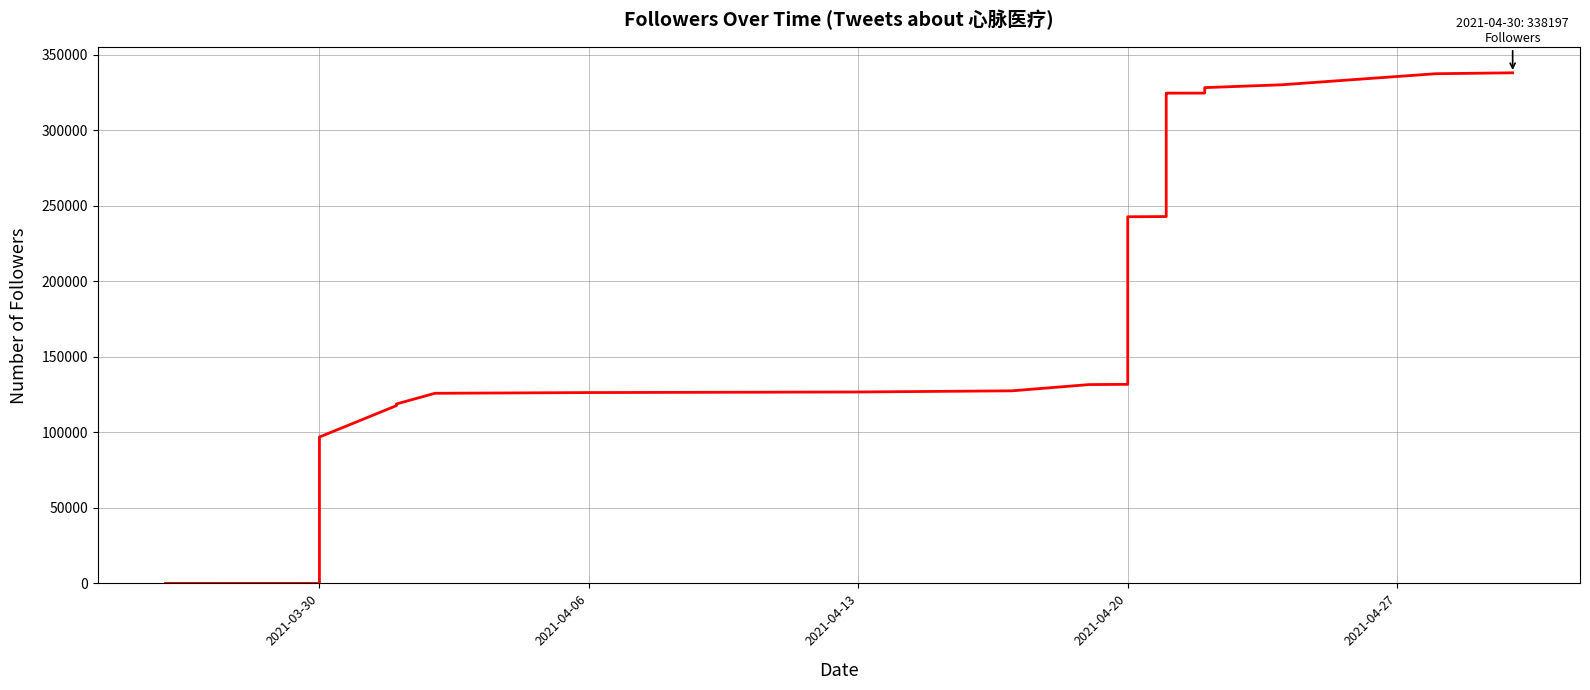

True or false: there are more than 0 points higher than both neighbors.

False